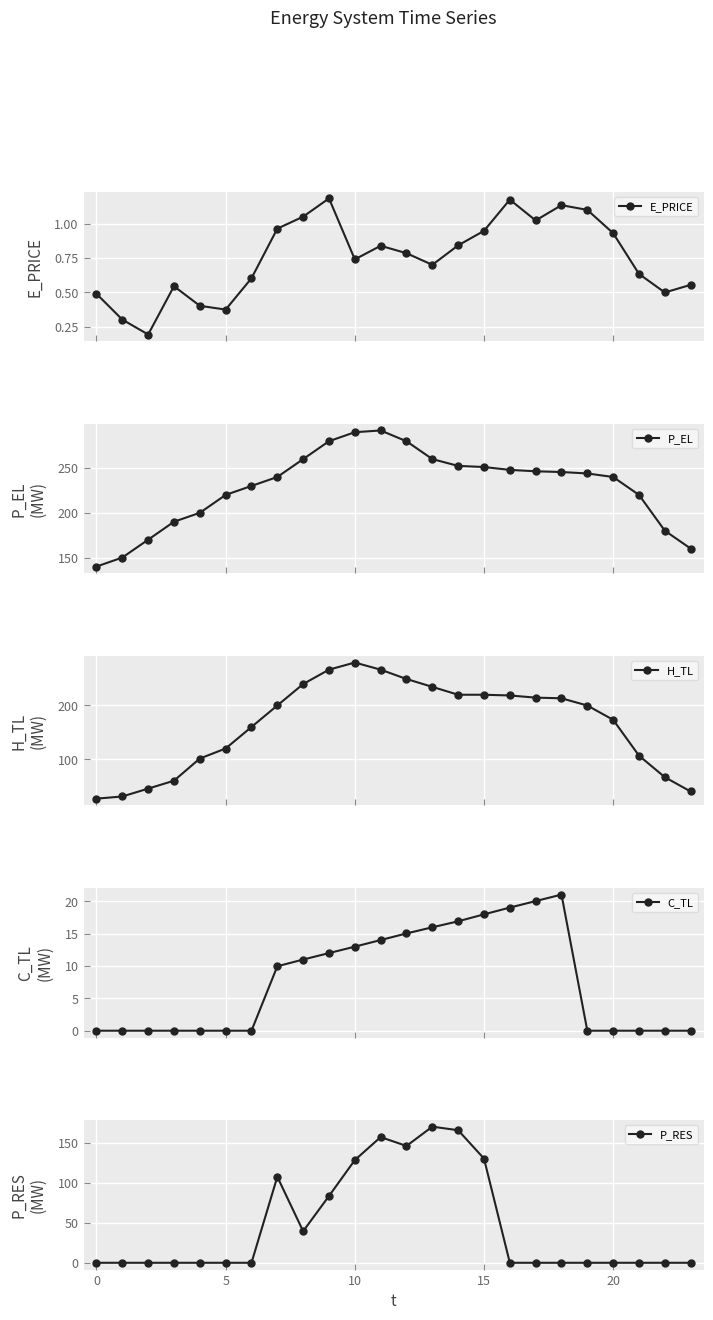

List the series in order of their peak value, lowest first.

E_PRICE, C_TL, P_RES, H_TL, P_EL